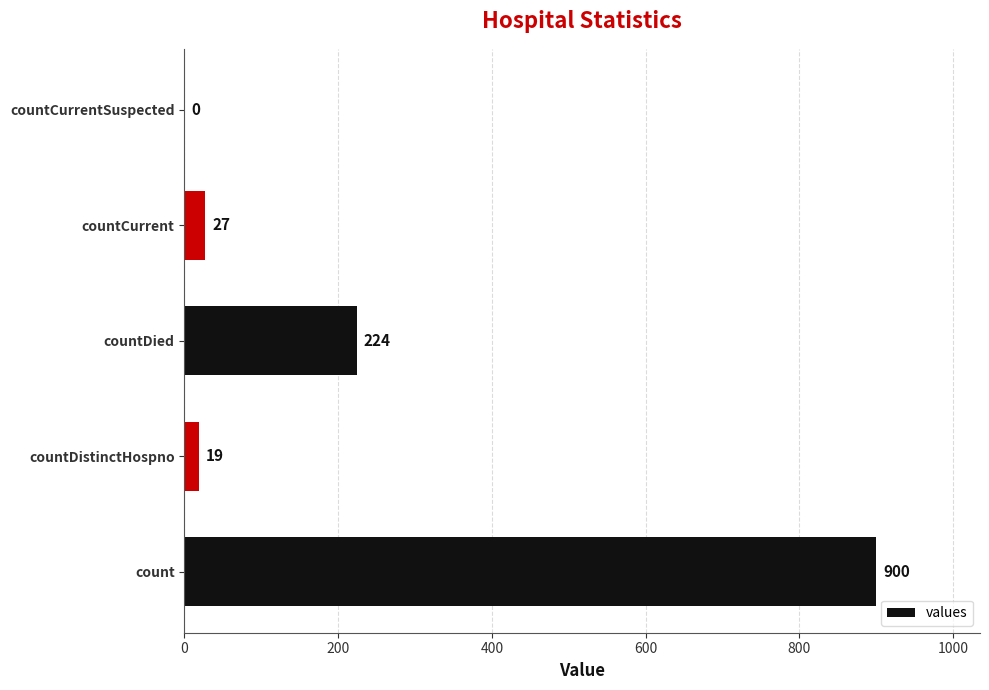

Where is the data nearest to the value 450?

countDied